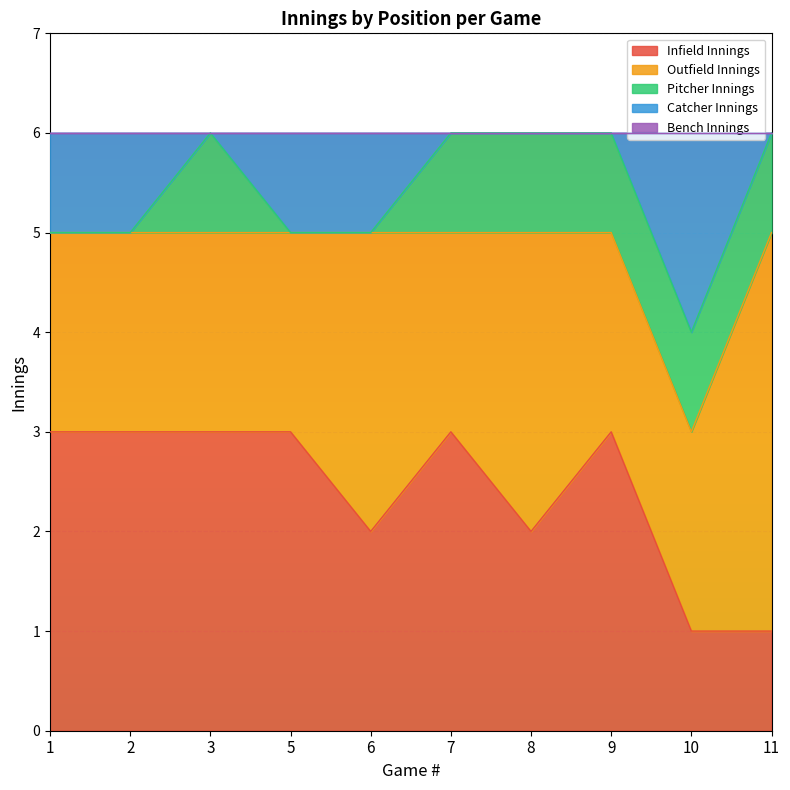

List the labels in order of Catcher Innings value, smallest first.

3, 7, 8, 9, 11, 1, 2, 5, 6, 10